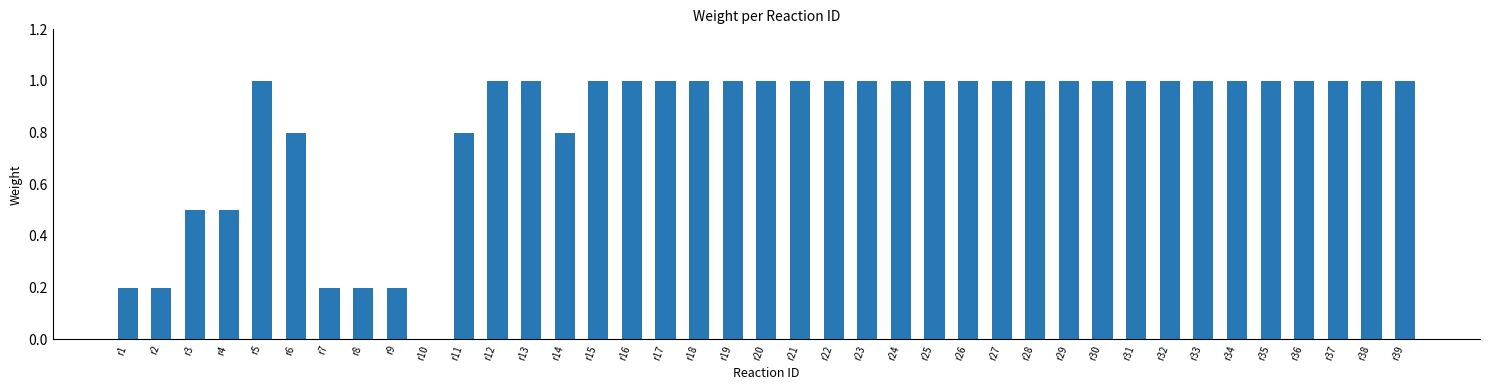

Reading left to right, what are all the values shown in this chart?

r1=0.2	r2=0.2	r3=0.5	r4=0.5	r5=1.0	r6=0.8	r7=0.2	r8=0.2	r9=0.2	r10=0.0	r11=0.8	r12=1.0	r13=1.0	r14=0.8	r15=1.0	r16=1.0	r17=1.0	r18=1.0	r19=1.0	r20=1.0	r21=1.0	r22=1.0	r23=1.0	r24=1.0	r25=1.0	r26=1.0	r27=1.0	r28=1.0	r29=1.0	r30=1.0	r31=1.0	r32=1.0	r33=1.0	r34=1.0	r35=1.0	r36=1.0	r37=1.0	r38=1.0	r39=1.0